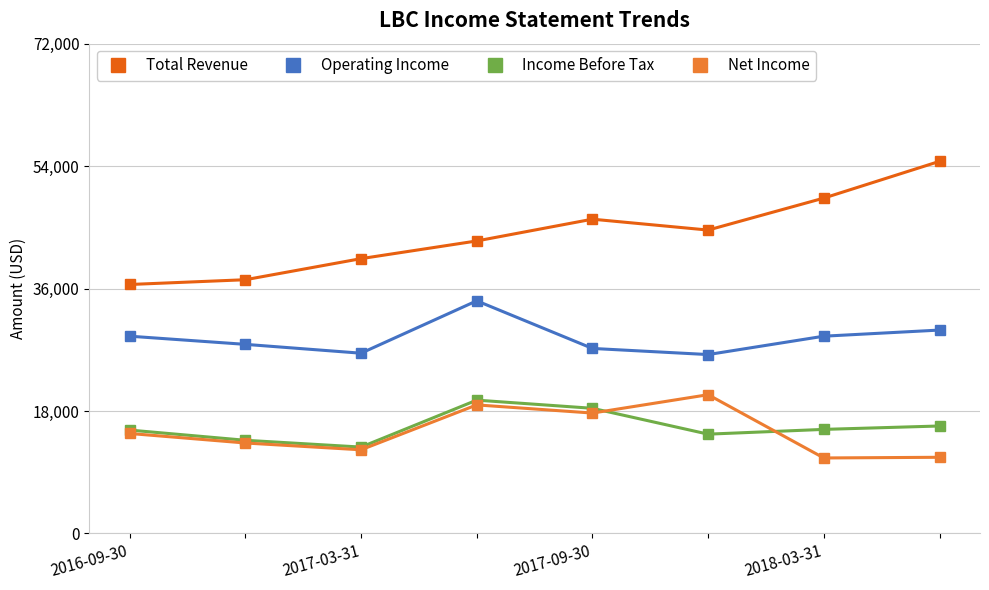

How many lines are shown in the chart?

4